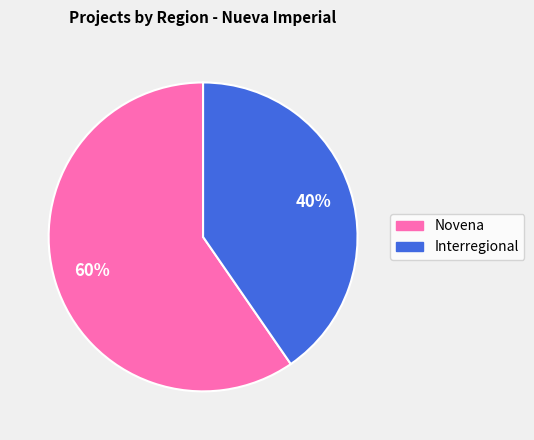

To the nearest percent, what portion does Novena represent?

60%